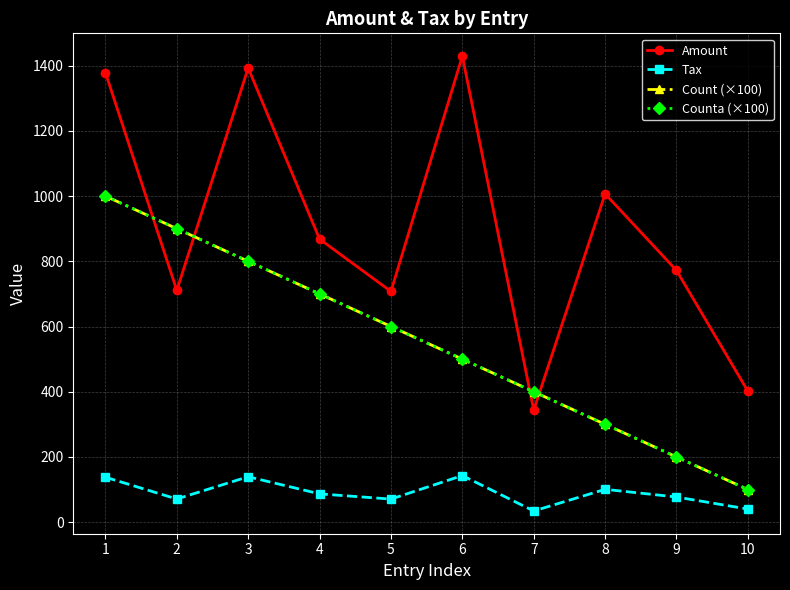

Does the chart have visible grid lines?

Yes